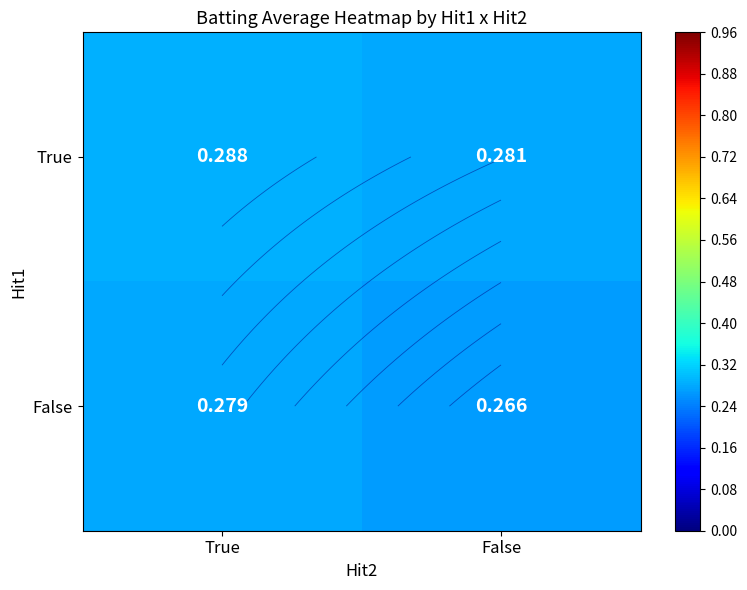

The value of False at True is 0.3. True or false?

True